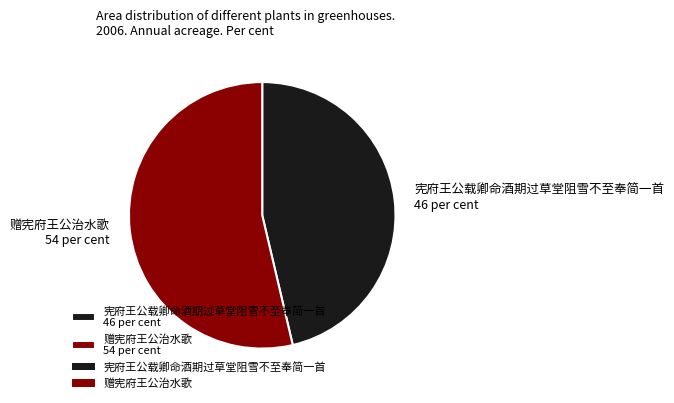

Which category has the biggest portion of the pie?

赠宪府王公治水歌